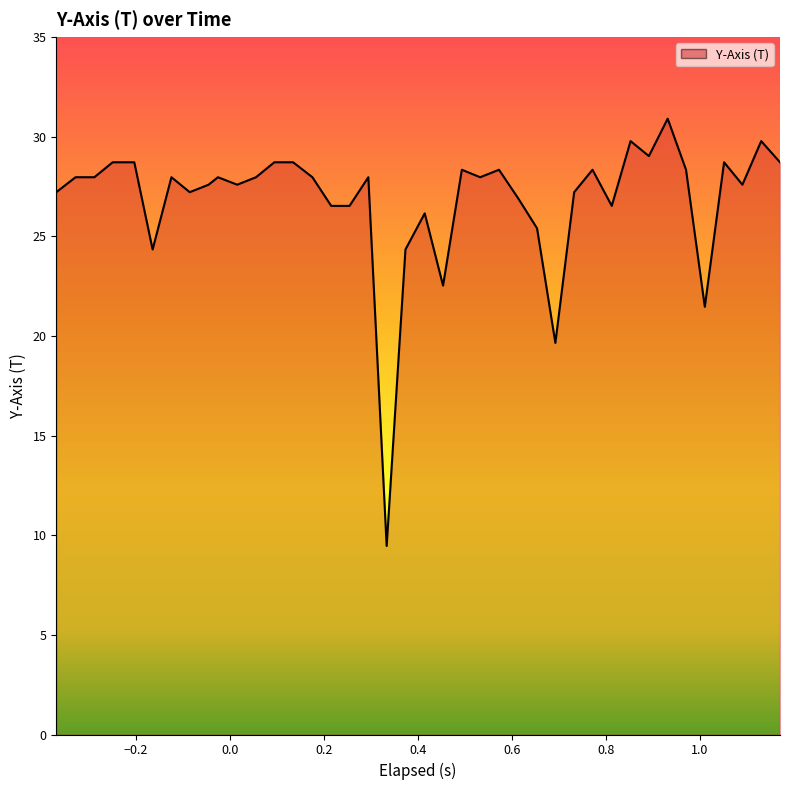

What is the difference between the maximum and minimum values?

21.4